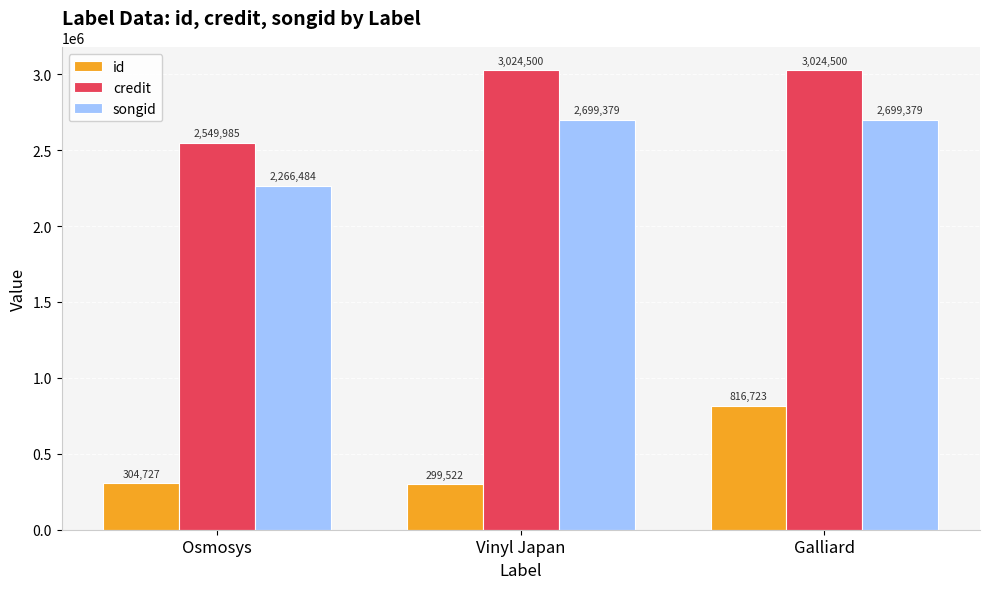

At how many categories does at least one series exceed 1218147?

3